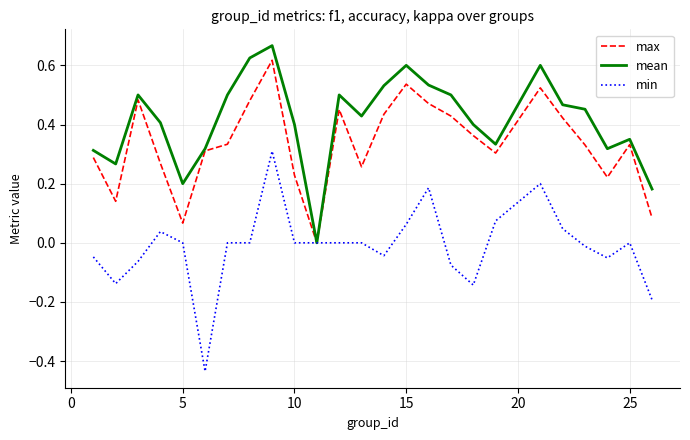

How many lines are shown in the chart?

3